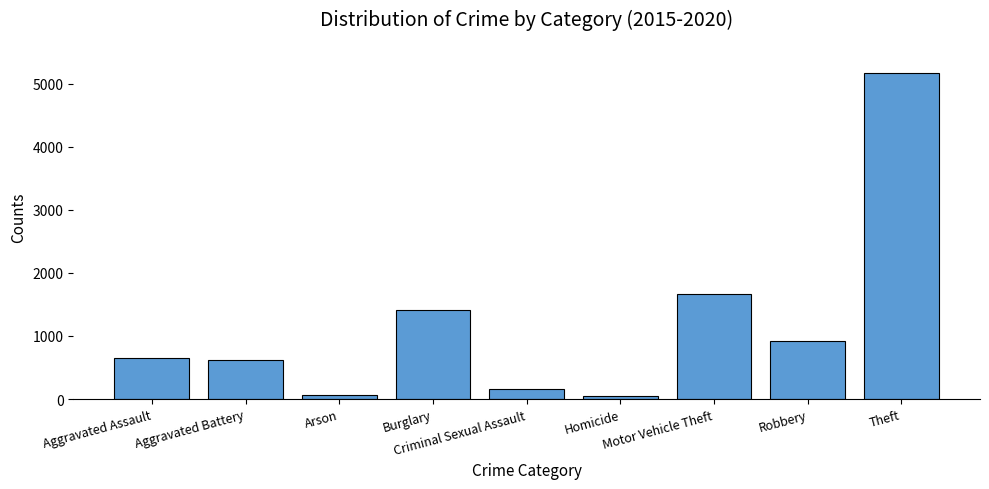

What is the approximate value at Arson?

68